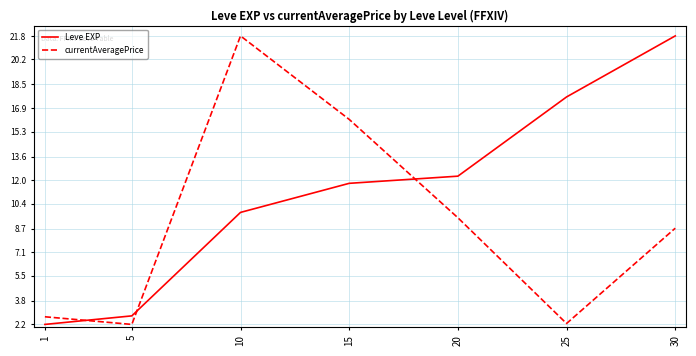

Which series changed the most between 1 and 25?

Leve EXP